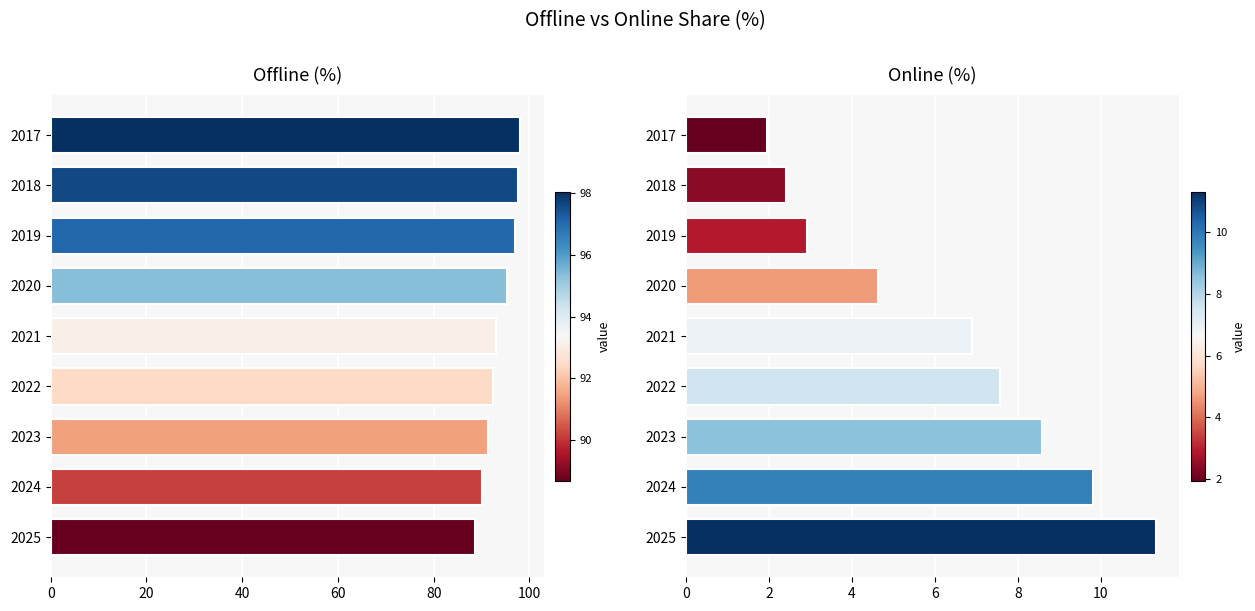

What is the value of the Online bar at the 2nd from the left?

2.4